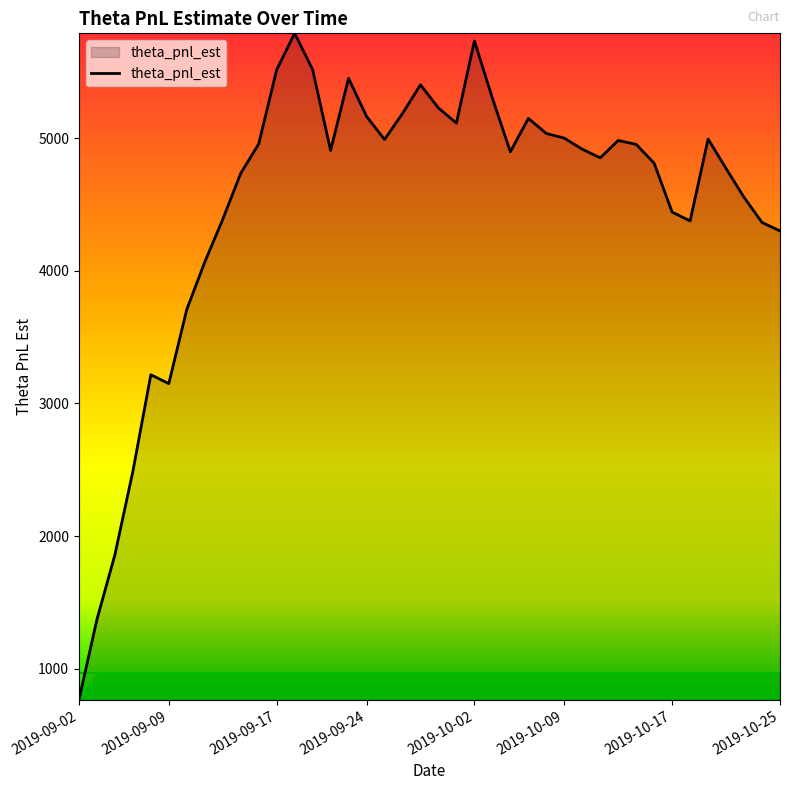

What is the smallest value displayed?

766.8